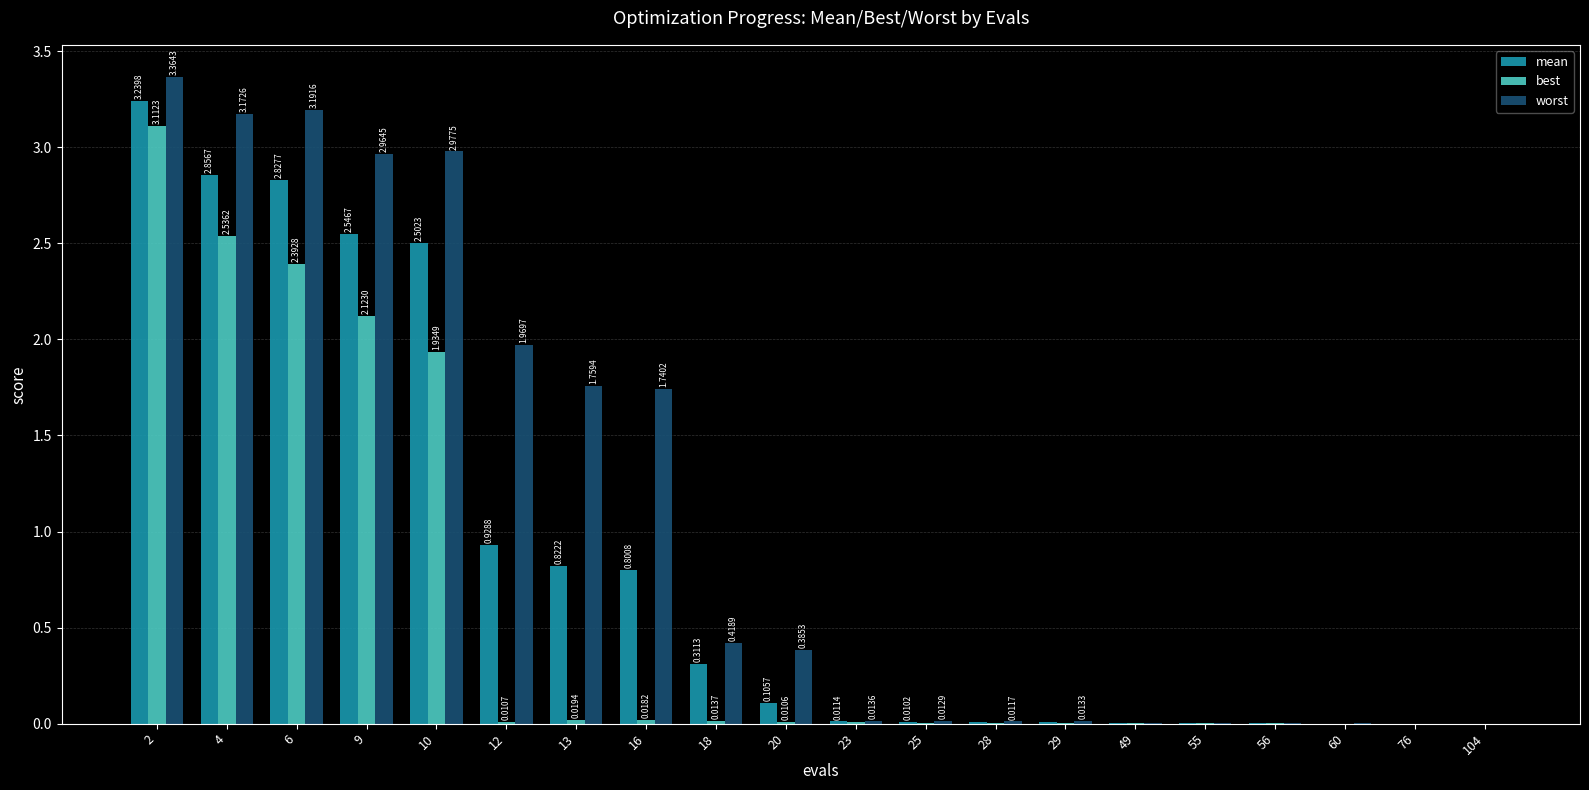

Between 2 and 10, which series saw the biggest shift?

best